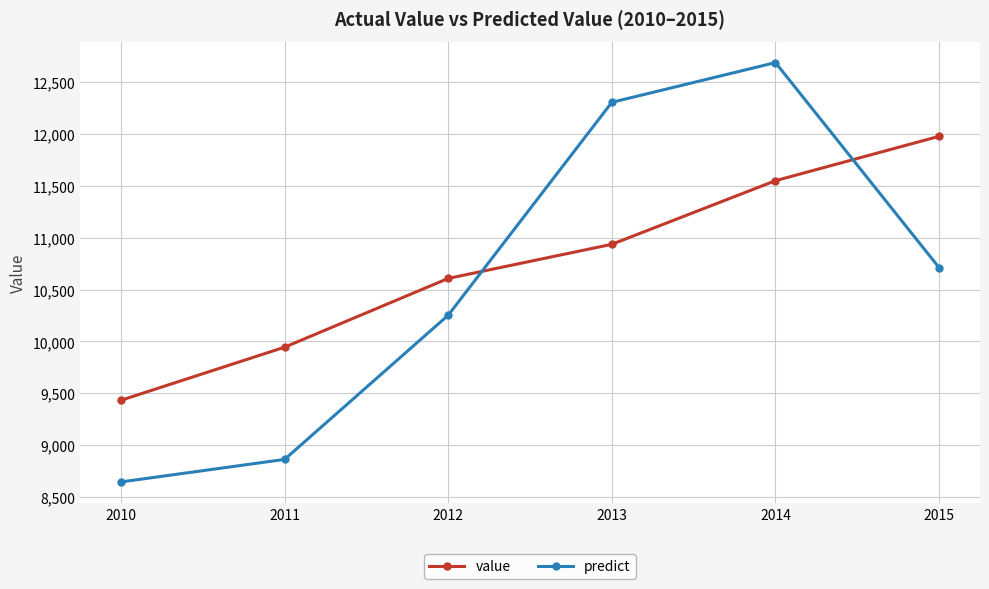

True or false: value has a value of 20429.6 at 2014.

False